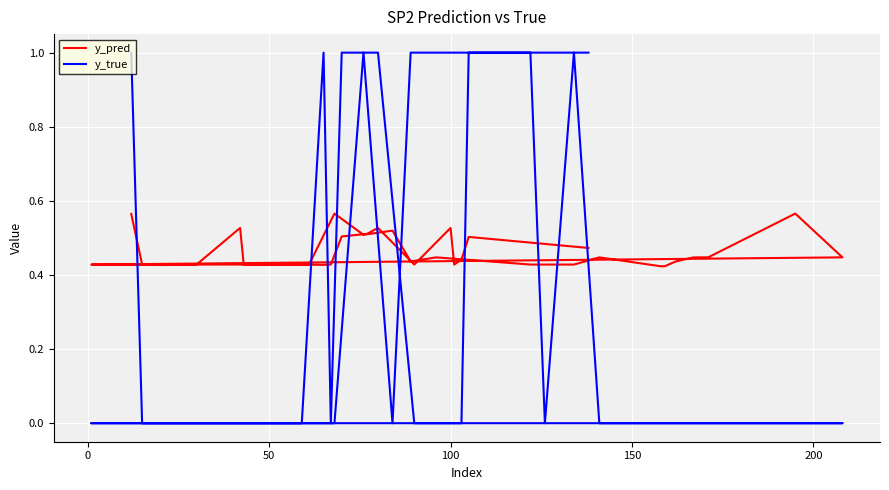

What is the difference between the maximum and minimum values in the y_pred series?

0.1